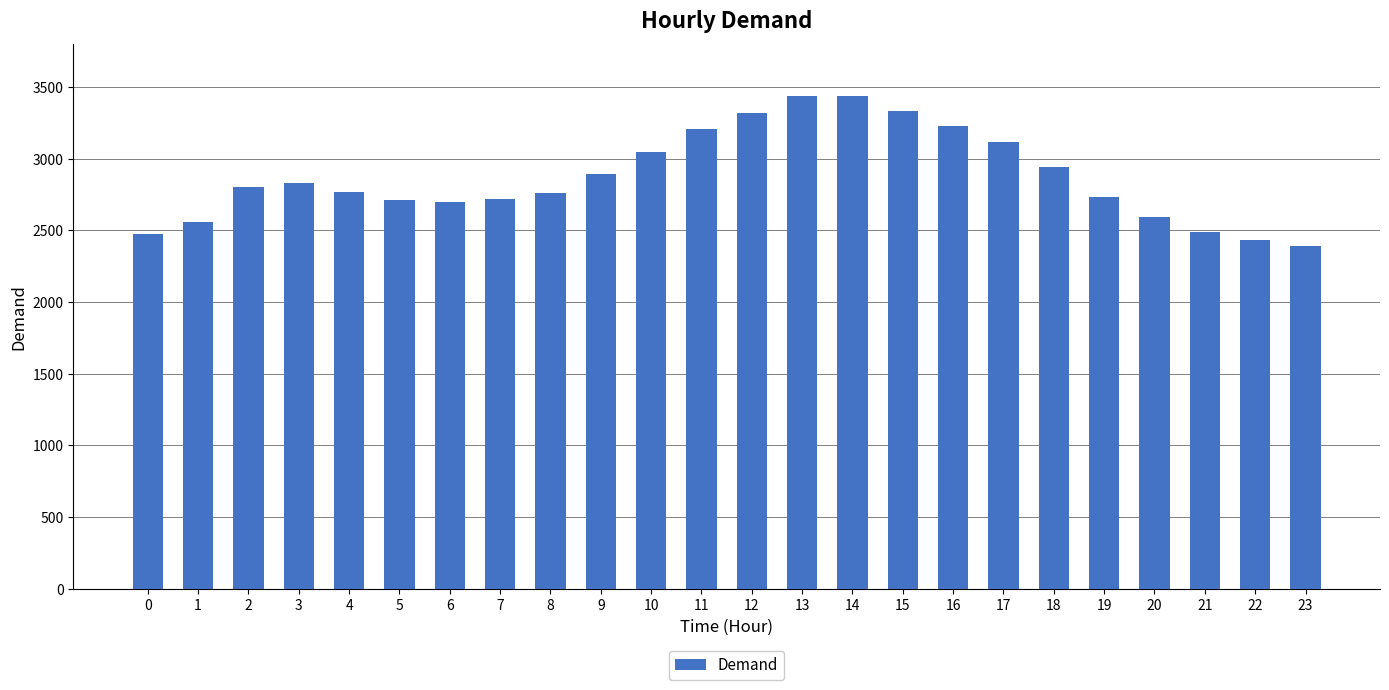

What is the value of the 17th bar from the left?

3227